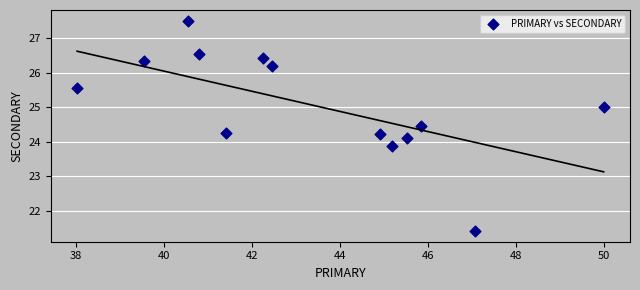

What is the range of Y values (max minus min)?

6.1